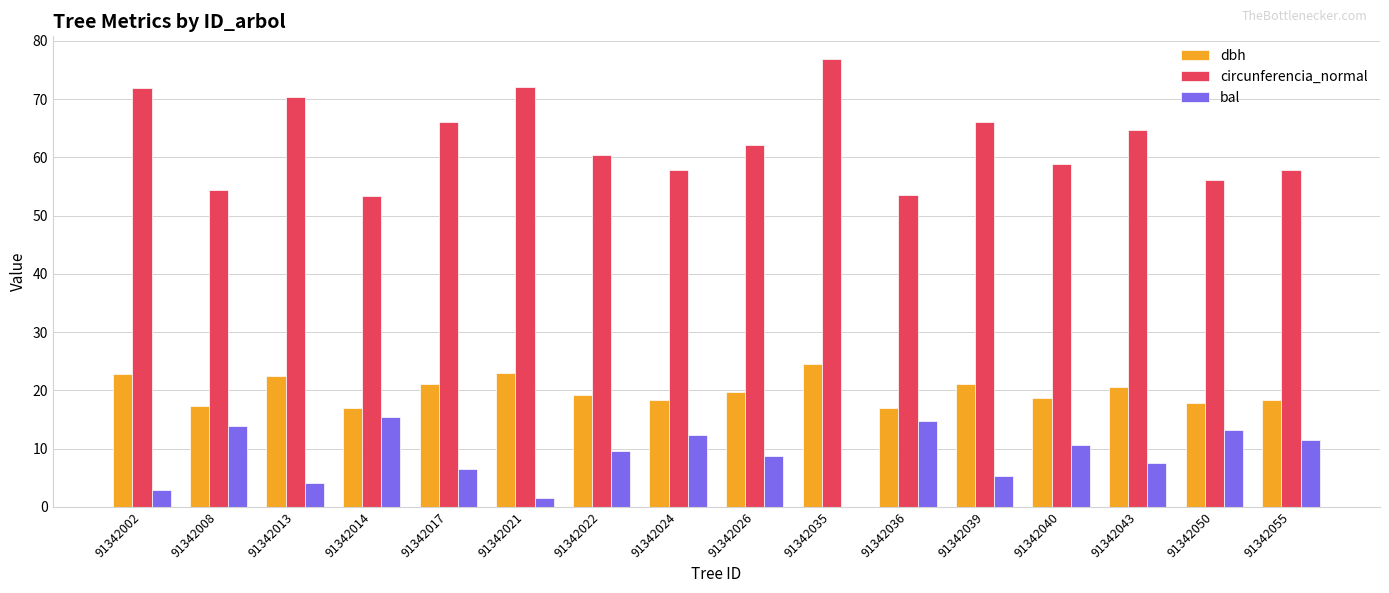

Is it true that bal equals 15.4 at 91342014?

True